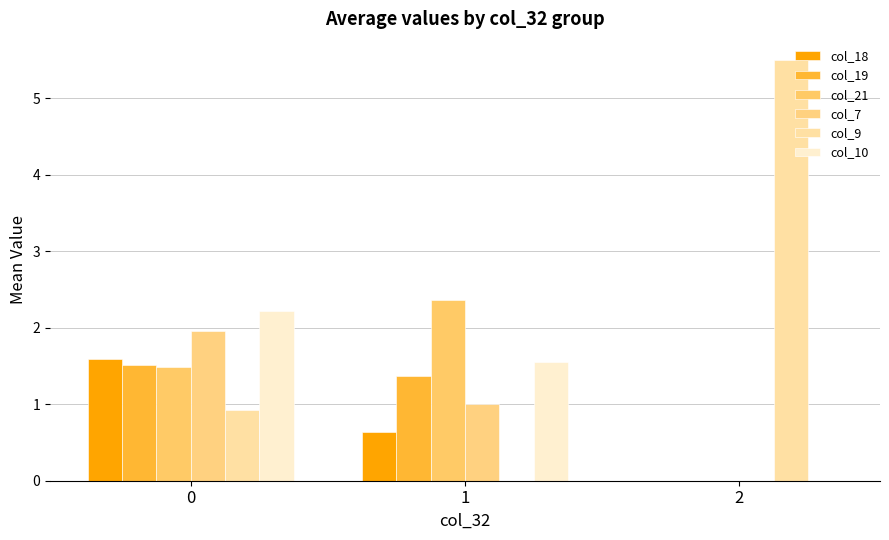

The col_9 series shows 1.1 at 2. True or false?

False